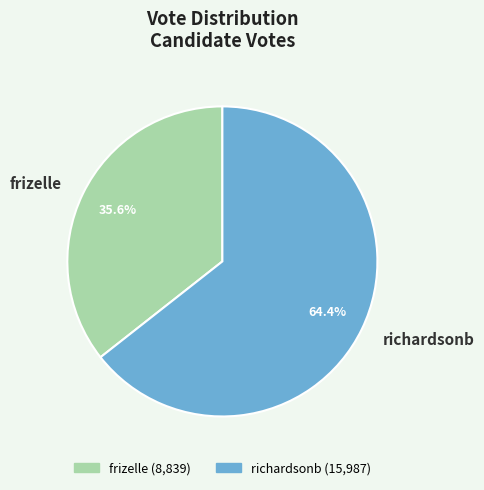

To the nearest percent, what is the average slice percentage?

50%